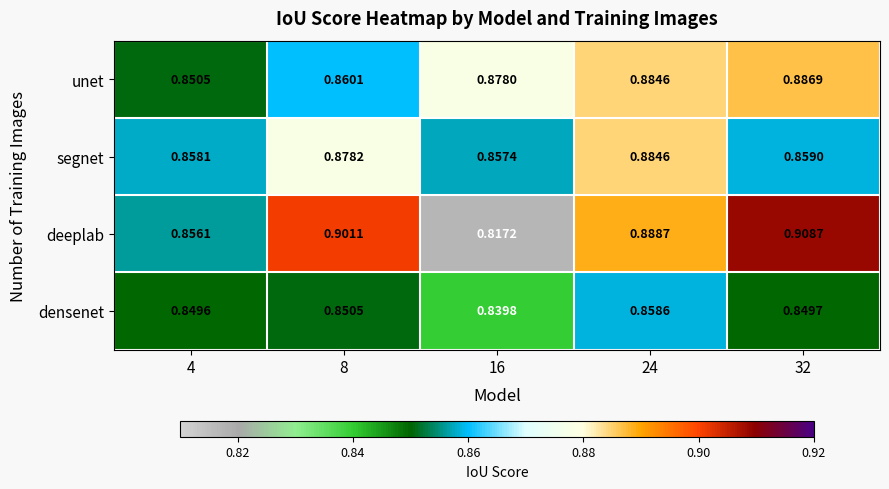

Which series has the largest total across all categories?

deeplab